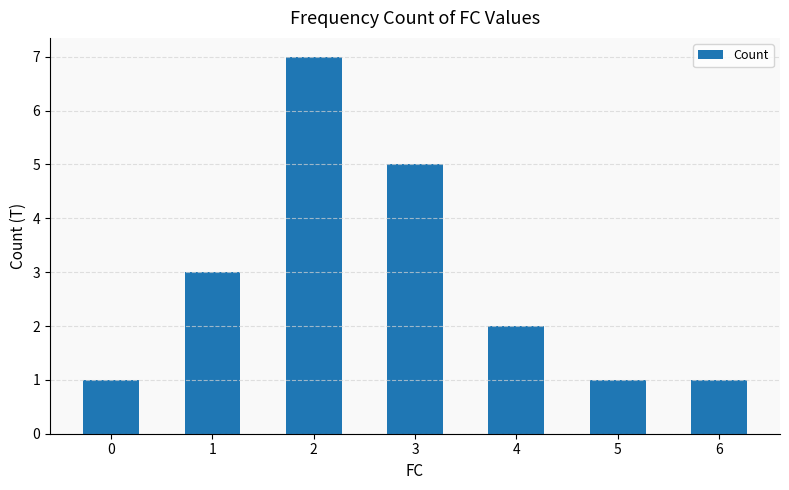

At which label does the data first exceed 2?

1